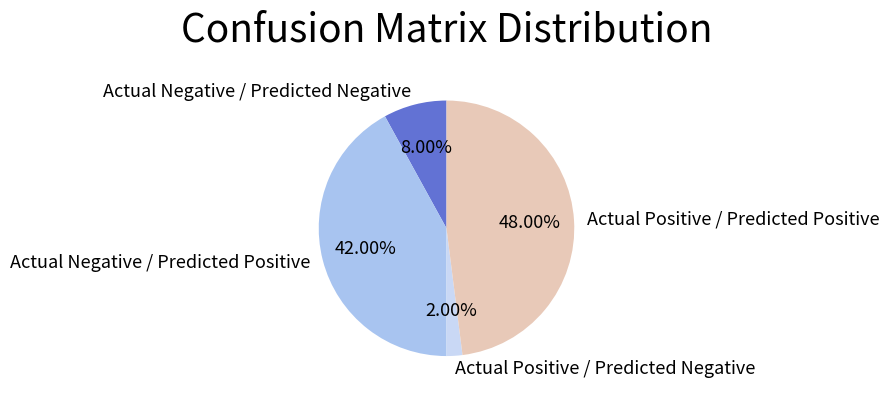

To the nearest percent, what percentage of the pie is Actual Negative / Predicted Negative?

8%